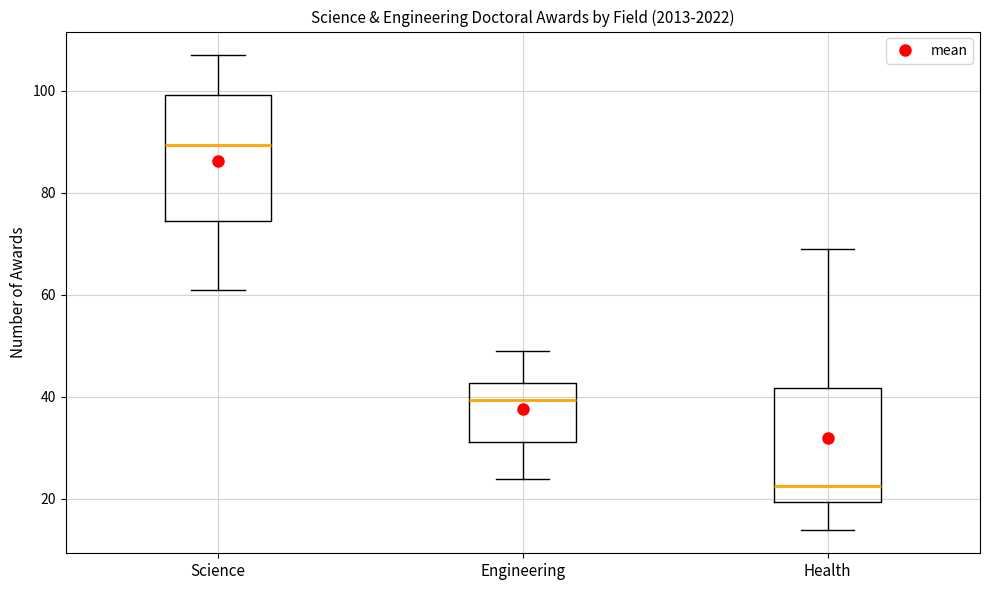

Comparing the boxes themselves (not the whiskers), which one is the tallest?

Science